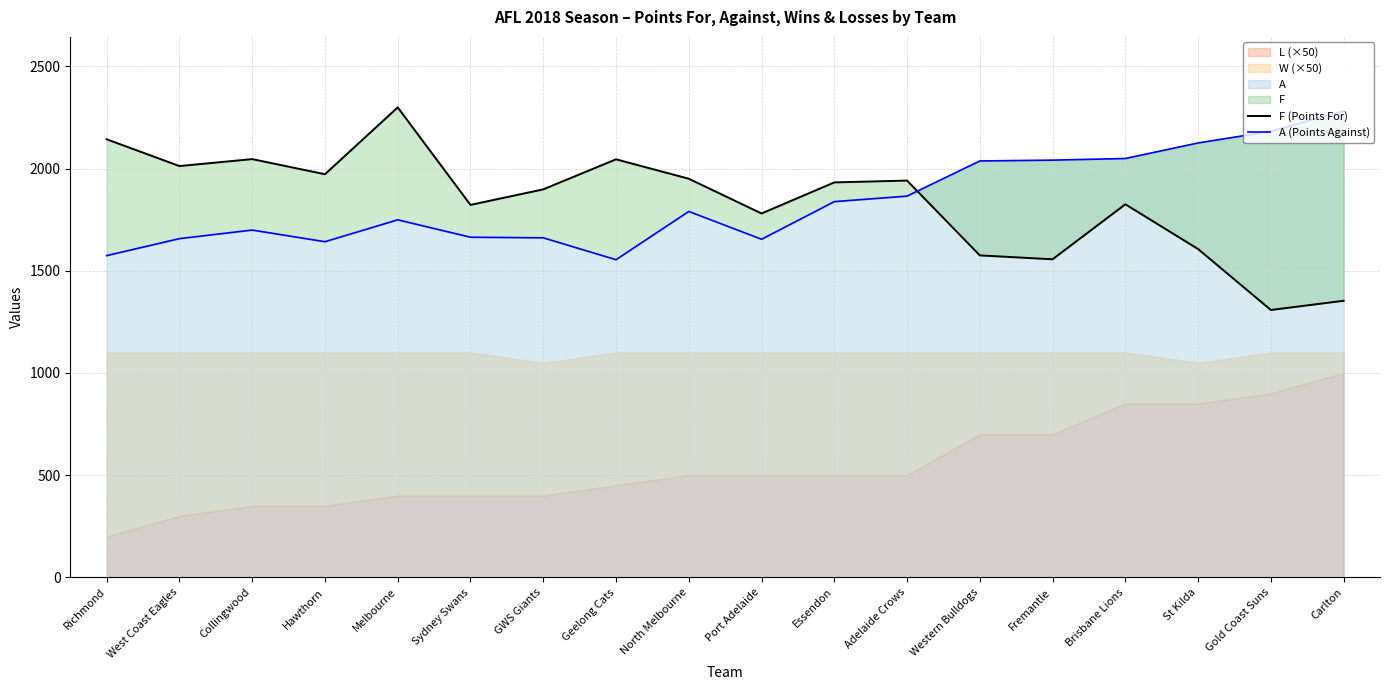

What is the approximate value of F (Points For) at Melbourne, to the nearest 10?

2300